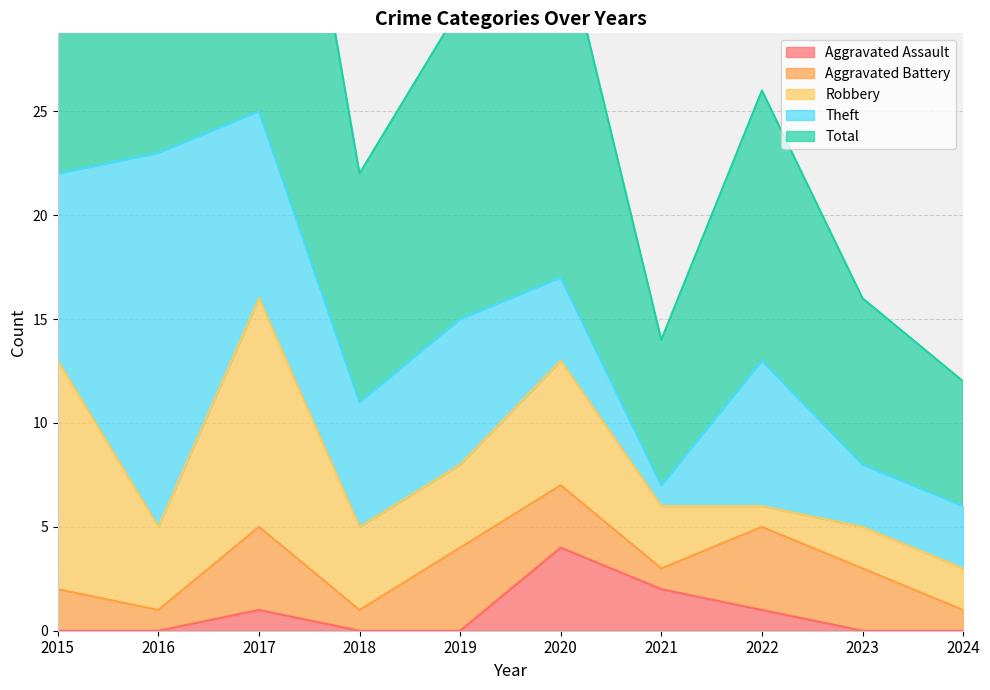

What is the value of the Robbery point at the 5th from the left?

4